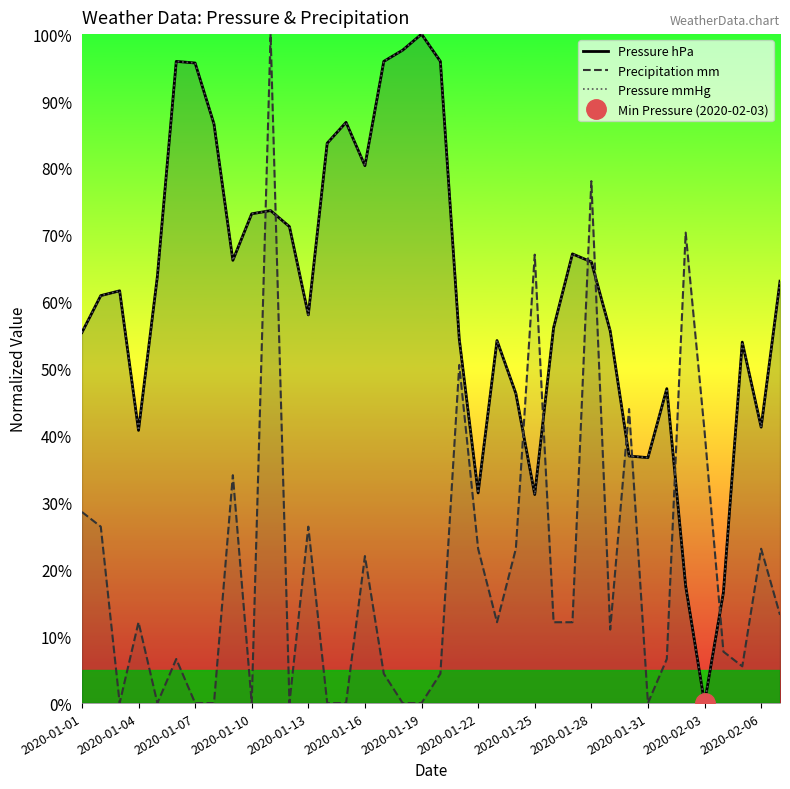

What is the highest value of the Precipitation mm series?

100.0